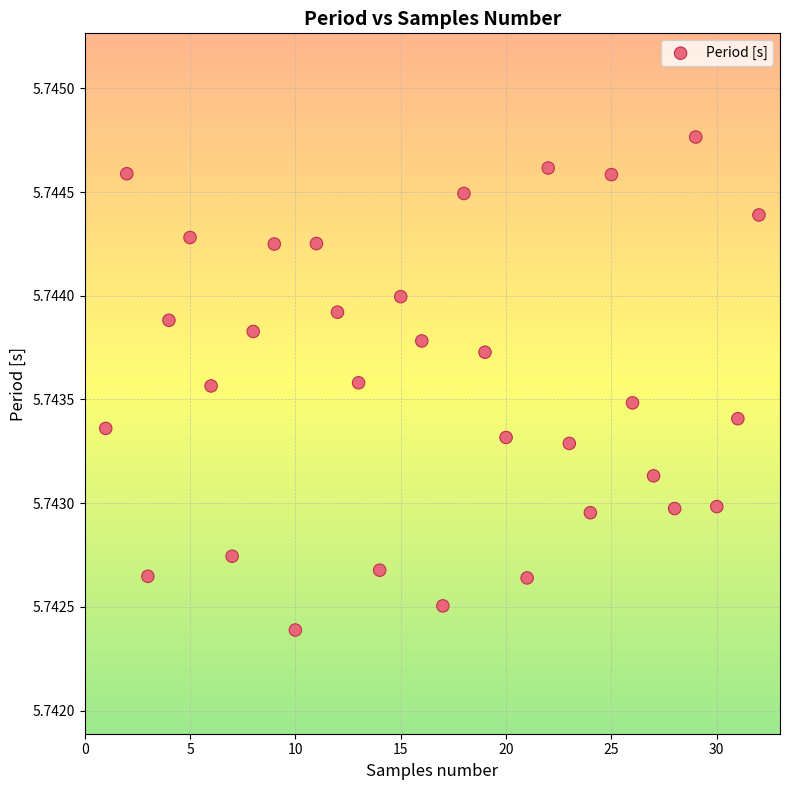

What is the range of X values (max minus min)?

31.0